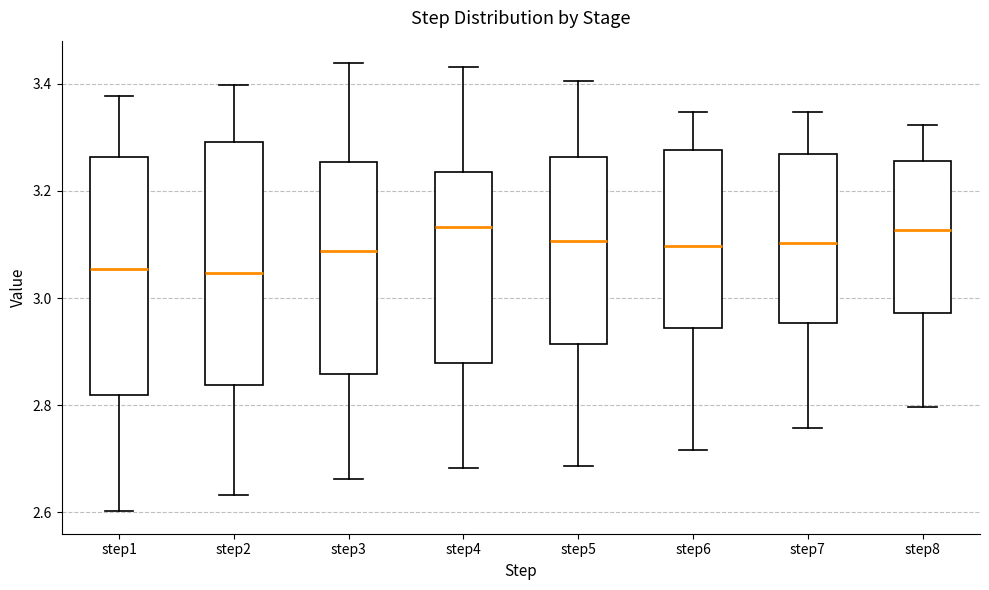

Reading left to right, transcribe this box plot: for each box, give where its median line is, the range the box spans, and where its two whiskers end, as read against the y-axis. The values are not printed on the chart, so give them approximately, as read against the axis.

step1: median 3.06, box 2.82 to 3.26, whiskers 2.60 to 3.38
step2: median 3.04, box 2.84 to 3.30, whiskers 2.64 to 3.40
step3: median 3.08, box 2.86 to 3.26, whiskers 2.66 to 3.44
step4: median 3.14, box 2.88 to 3.24, whiskers 2.68 to 3.44
step5: median 3.10, box 2.92 to 3.26, whiskers 2.68 to 3.40
step6: median 3.10, box 2.94 to 3.28, whiskers 2.72 to 3.34
step7: median 3.10, box 2.96 to 3.26, whiskers 2.76 to 3.34
step8: median 3.12, box 2.98 to 3.26, whiskers 2.80 to 3.32